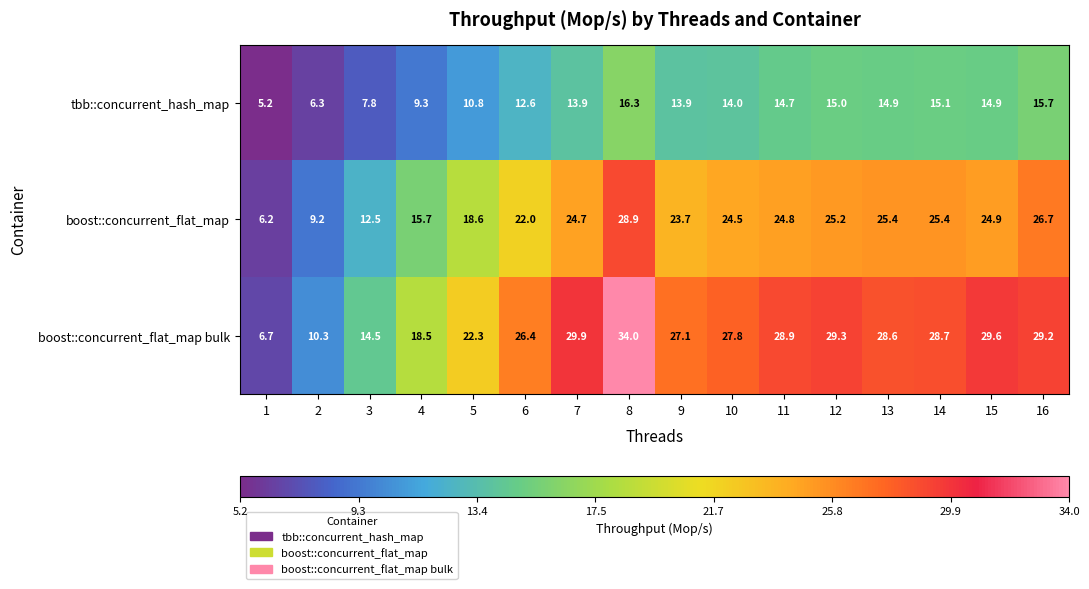

Which series has the largest range (max minus min)?

boost::concurrent_flat_map bulk